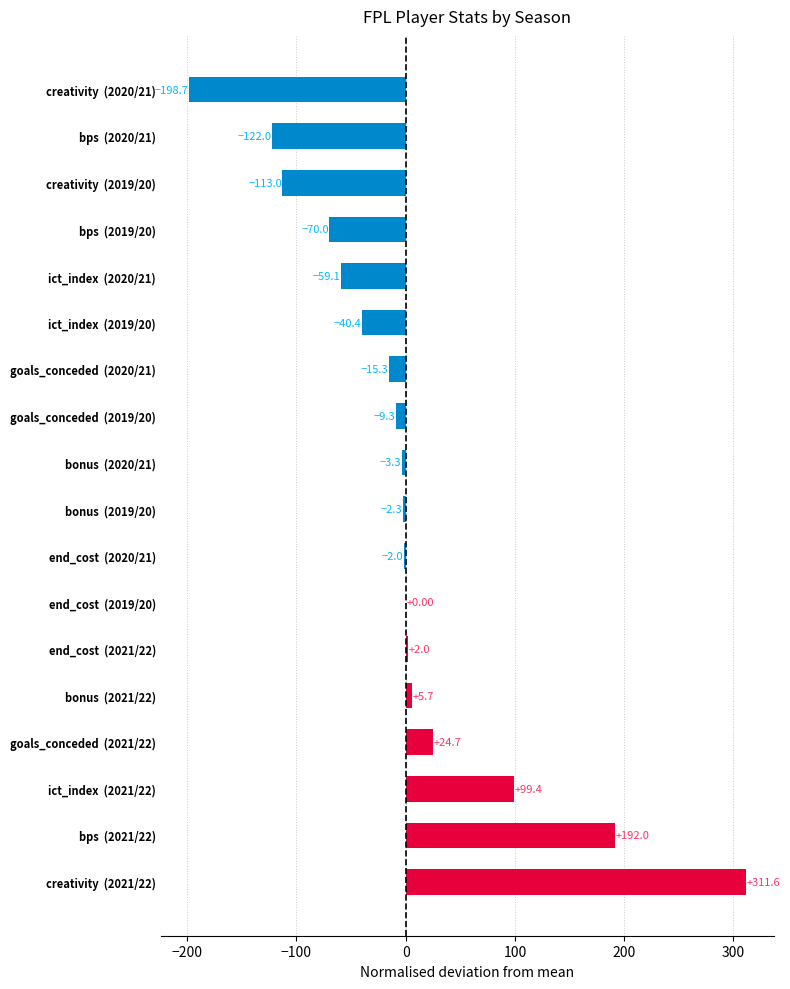

What is the sum of the values at bps  (2020/21) and end_cost  (2020/21)?

-124.0